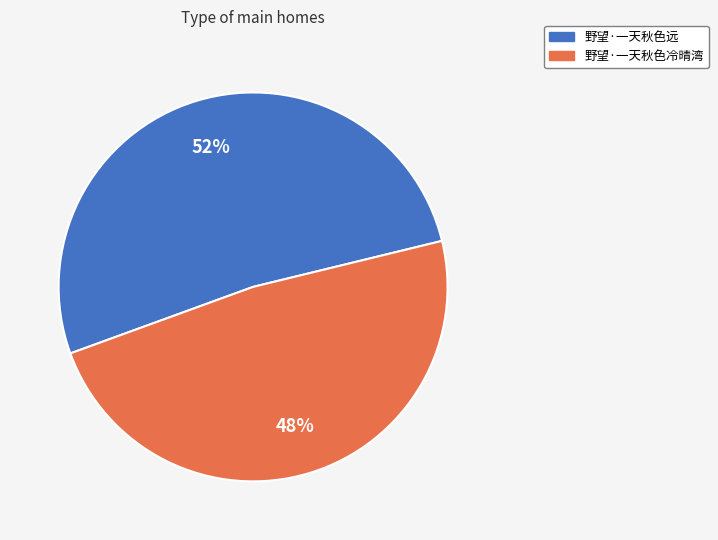

Count the number of slices in the pie.

2